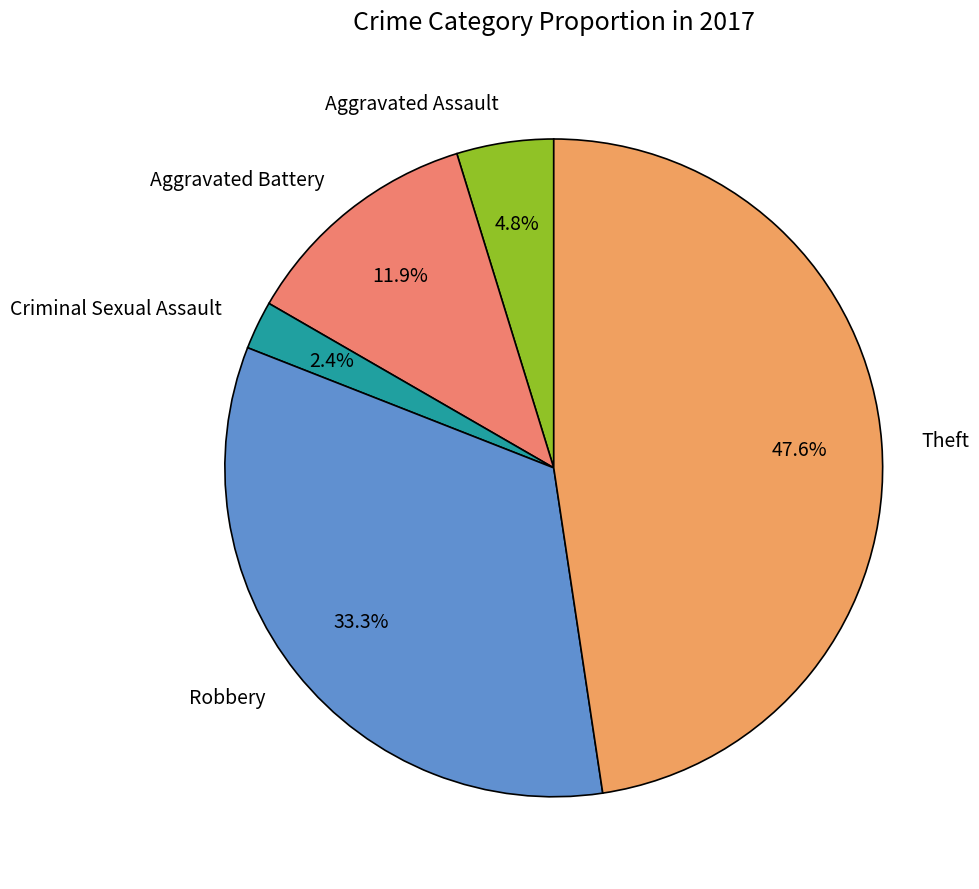

Which category has the biggest portion of the pie?

Theft